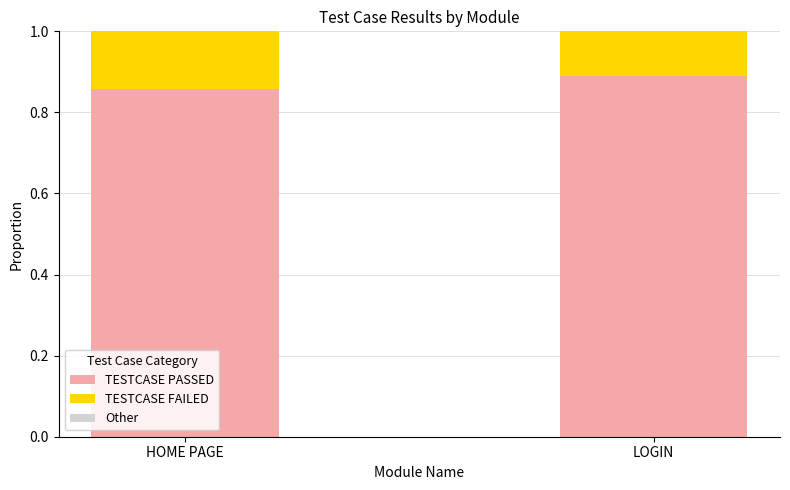

Does the chart contain stacked bars?

Yes